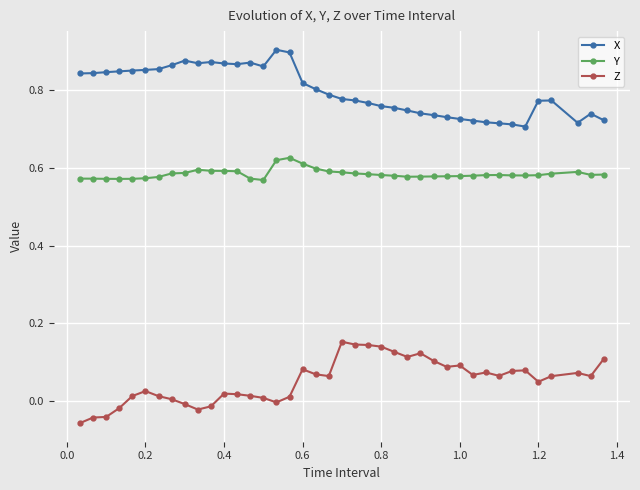

Which series has the largest total across all categories?

X